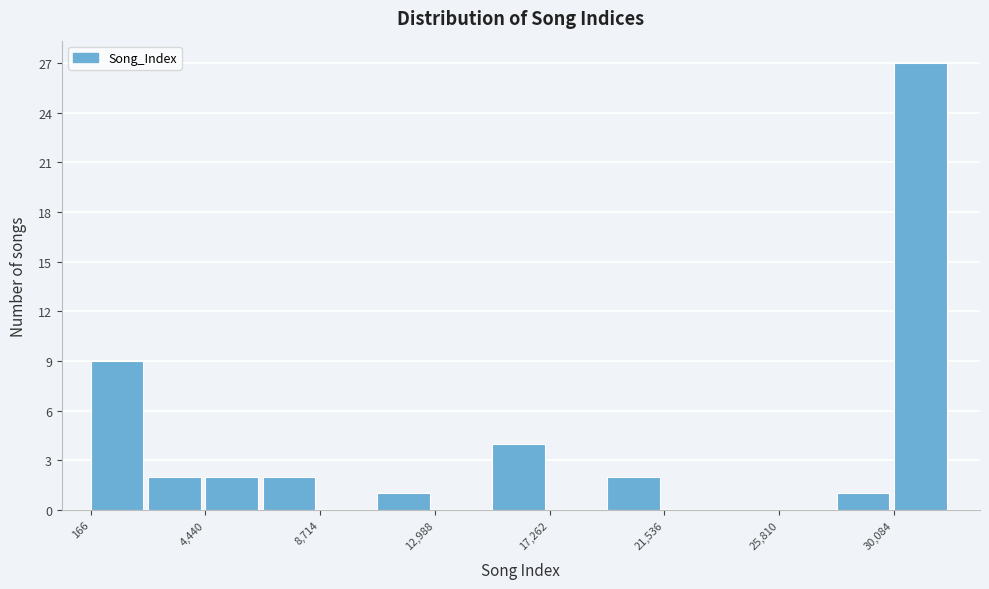

How tall is the bar that spans 4500 to 6500 on the x-axis? Neither the bar edges nor the heights are printed on the chart, so give them approximately, as read against the axes.

2